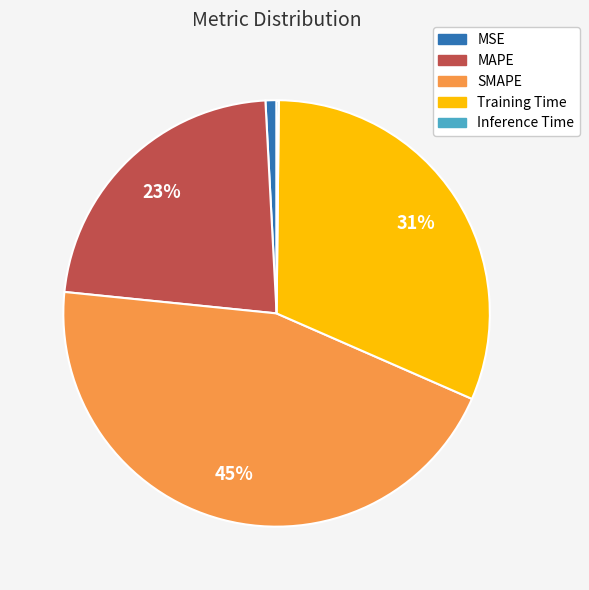

What is the largest slice in the pie chart?

SMAPE